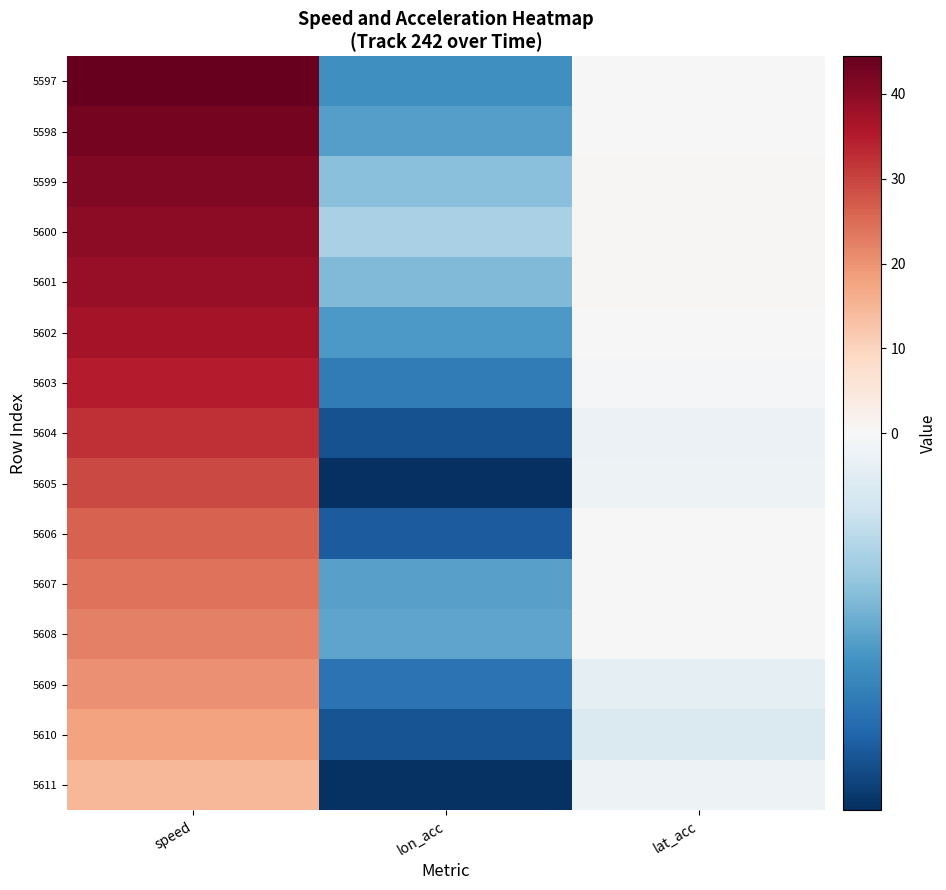

Reading left to right, what are all the values shown in this chart?

5597: speed=44.4	lon_acc=-1.4	lat_acc=0.2
5598: speed=42.5	lon_acc=-1.2	lat_acc=0.3
5599: speed=41.0	lon_acc=-0.9	lat_acc=0.5
5600: speed=39.8	lon_acc=-0.7	lat_acc=0.5
5601: speed=38.6	lon_acc=-1.0	lat_acc=0.4
5602: speed=37.0	lon_acc=-1.3	lat_acc=0.1
5603: speed=34.9	lon_acc=-1.6	lat_acc=-0.0
5604: speed=32.4	lon_acc=-1.9	lat_acc=-0.1
5605: speed=29.3	lon_acc=-2.2	lat_acc=-0.1
5606: speed=26.3	lon_acc=-1.9	lat_acc=0.0
5607: speed=24.1	lon_acc=-1.2	lat_acc=0.1
5608: speed=22.5	lon_acc=-1.2	lat_acc=0.1
5609: speed=20.4	lon_acc=-1.6	lat_acc=-0.2
5610: speed=17.9	lon_acc=-1.9	lat_acc=-0.3
5611: speed=14.9	lon_acc=-2.2	lat_acc=-0.1